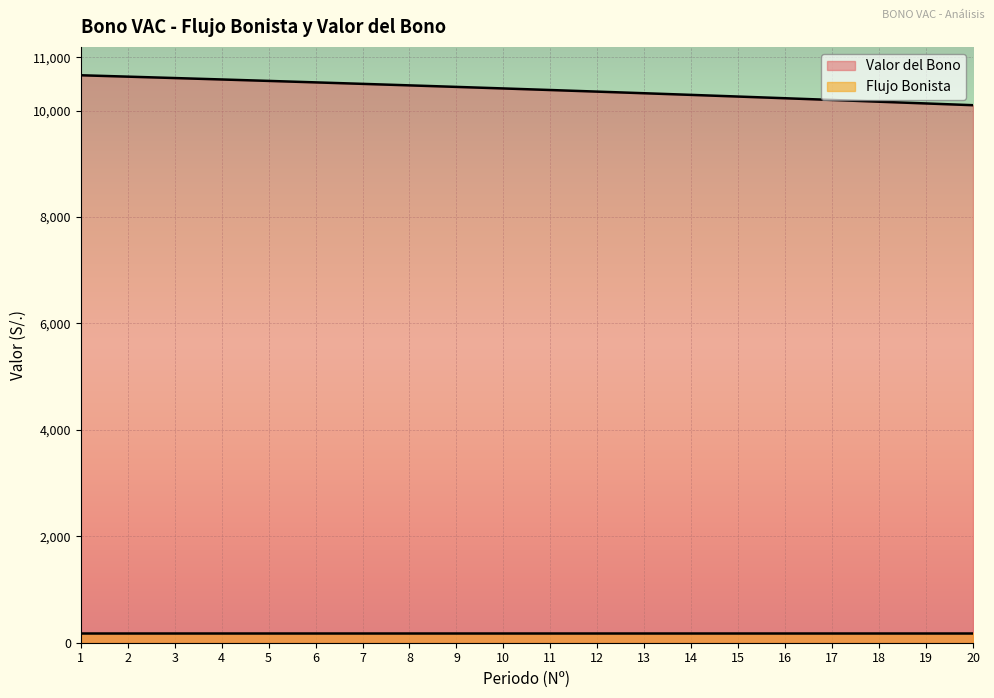

How many lines are shown in the chart?

2